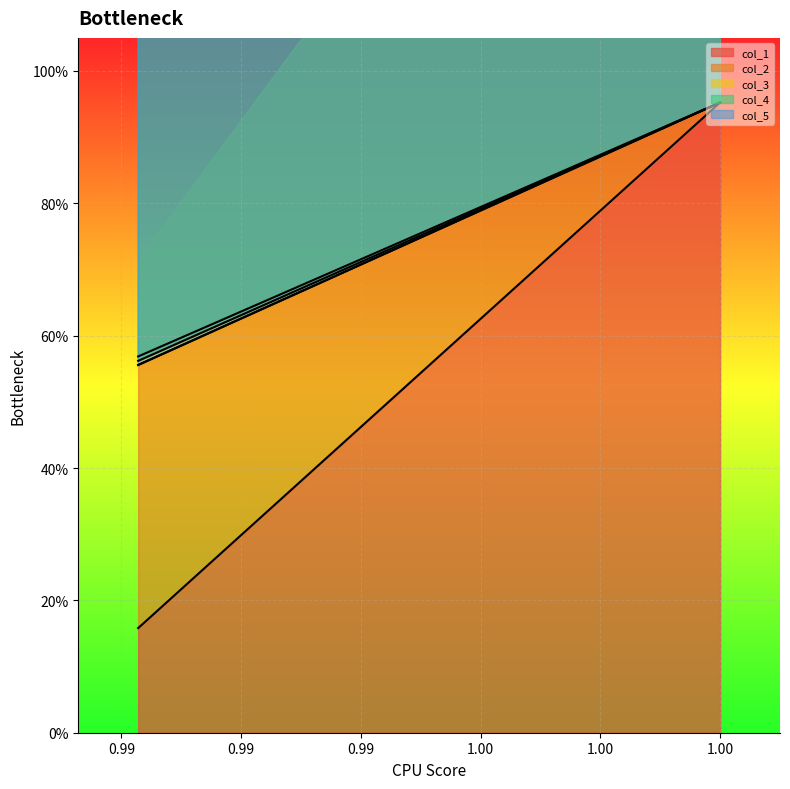

Is it true that col_2 equals 1.0 at 1.0?

True